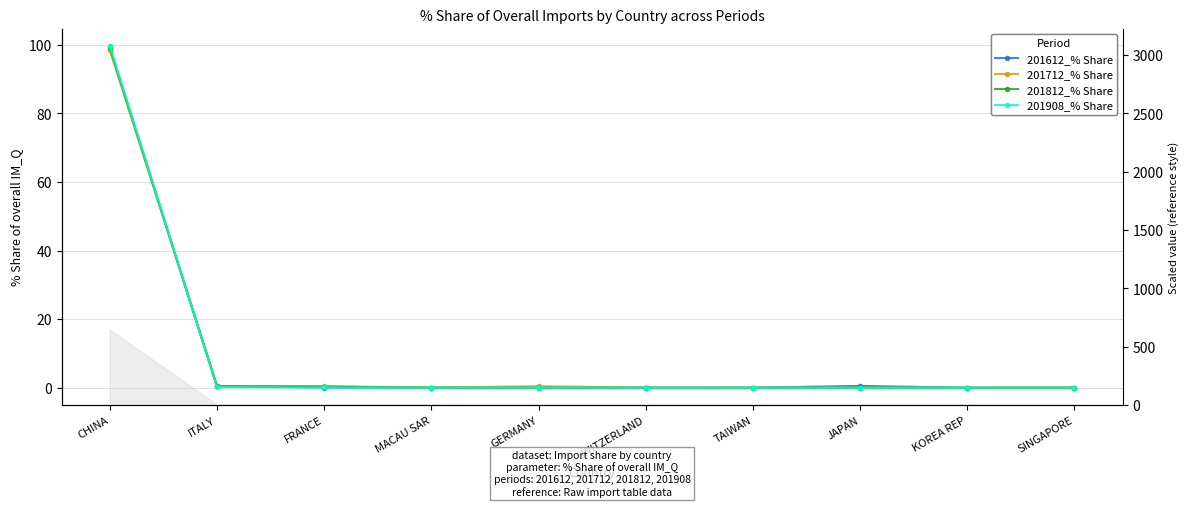

What is the approximate value of 201612_% Share at ITALY?

0.5